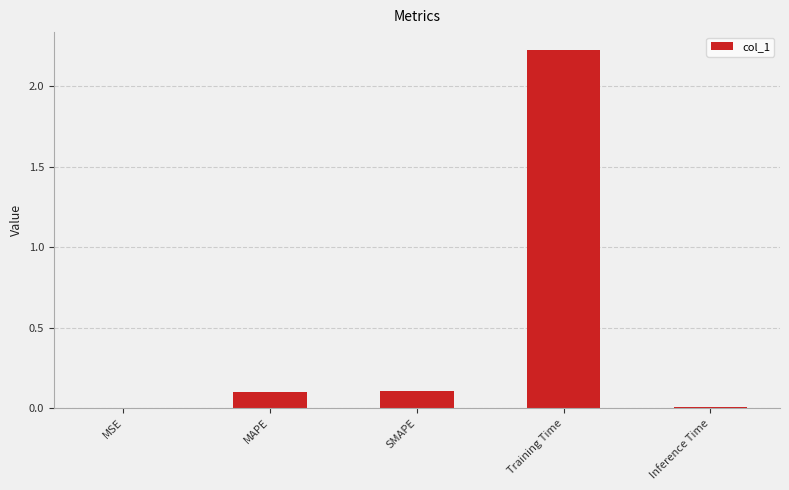

What is the sum of the values at Training Time and SMAPE?

2.3